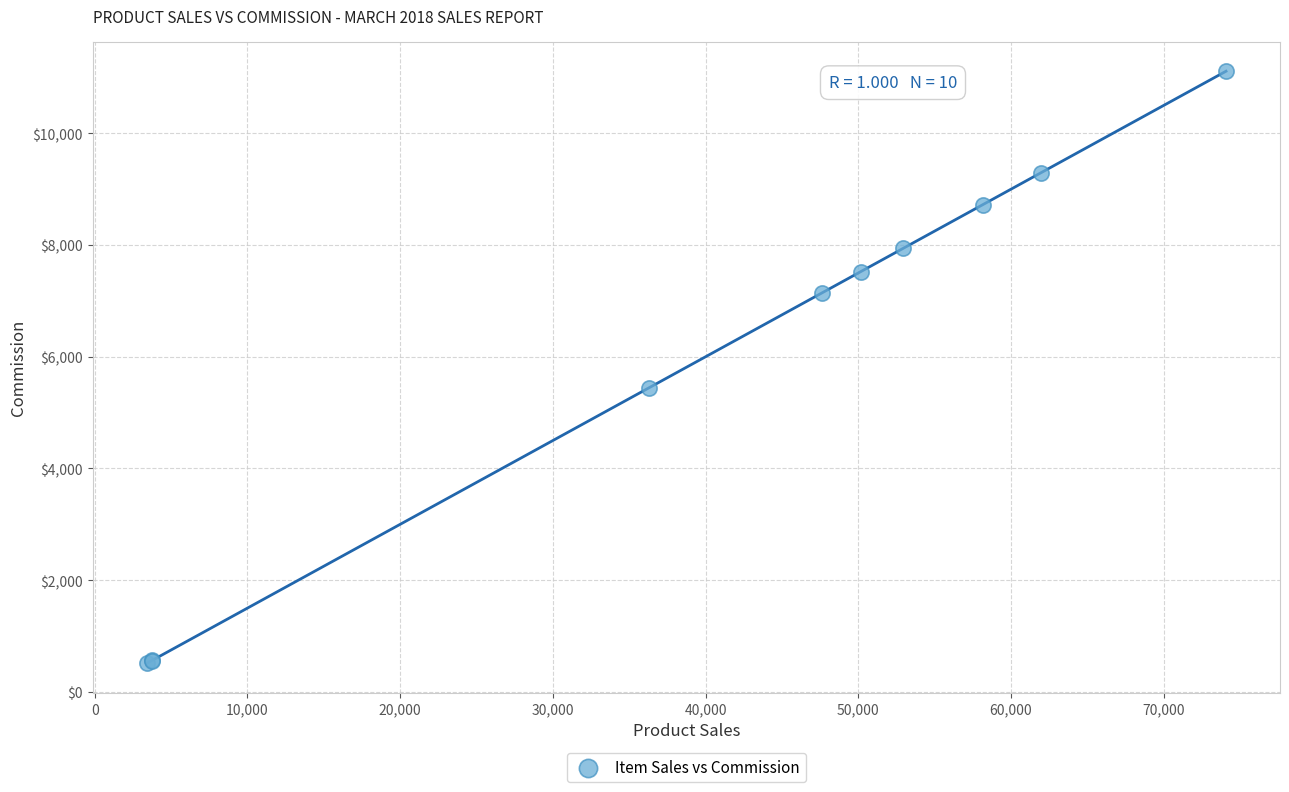

What Y value in the scatter plot is closest to 5811?

5448.8